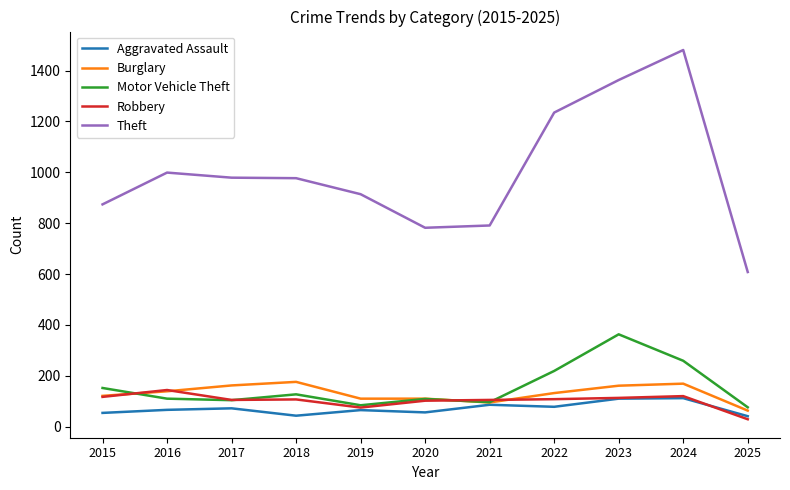

Which series has the largest total across all categories?

Theft